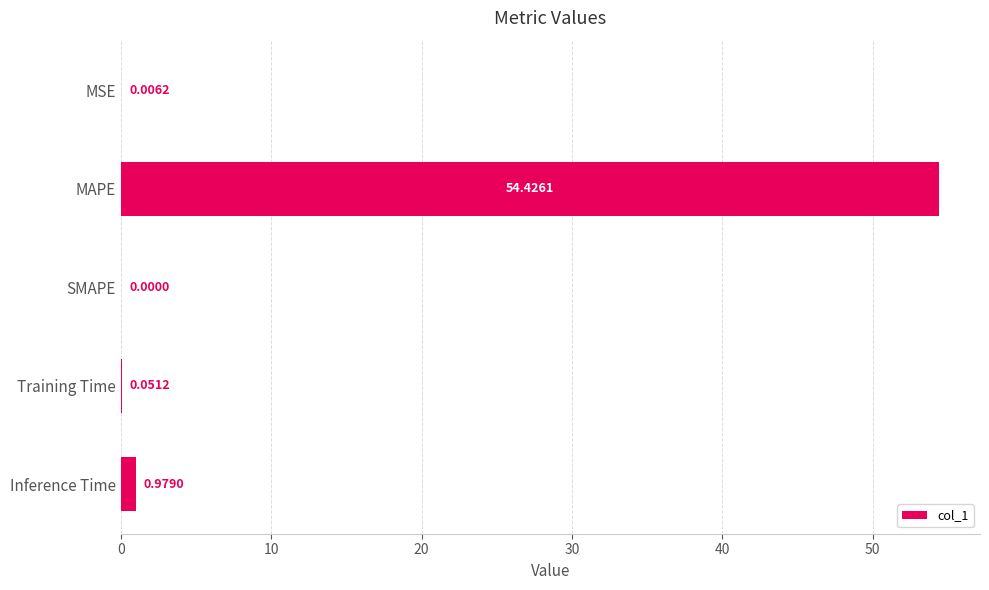

How many categories are shown in the chart?

5